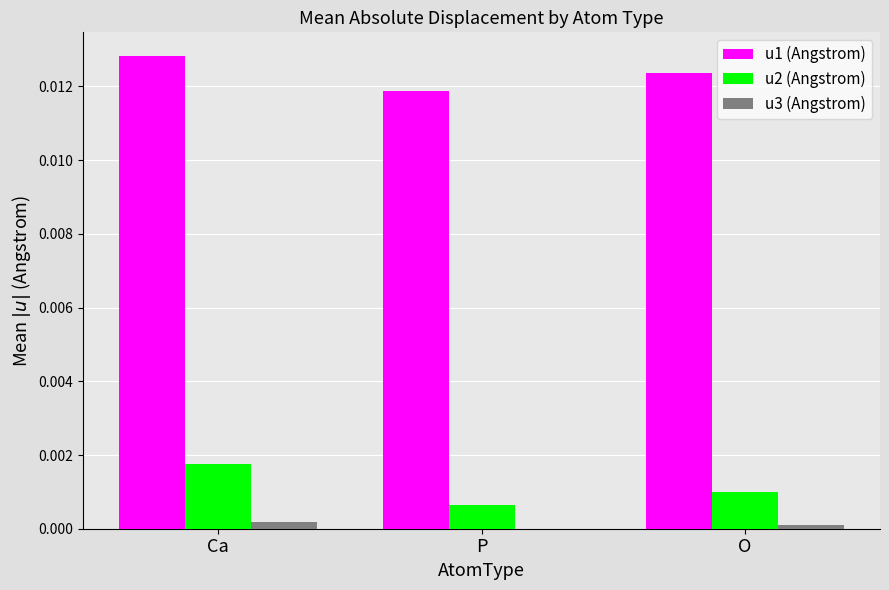

Is the value of u1 (Angstrom) at P greater than the value of u3 (Angstrom) at P?

Yes